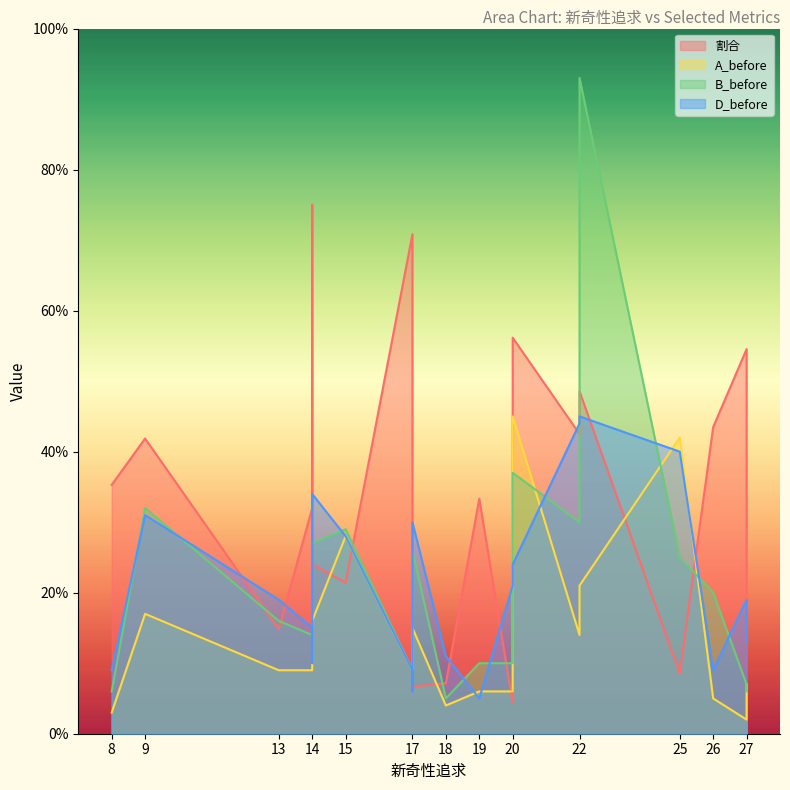

True or false: 割合 and B_before cross at least once.

True